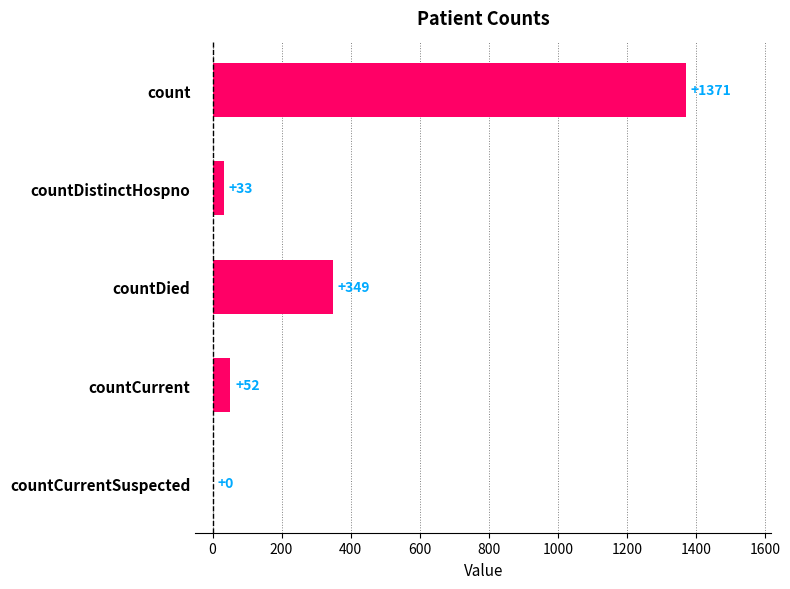

What is the sum of all values?

1805